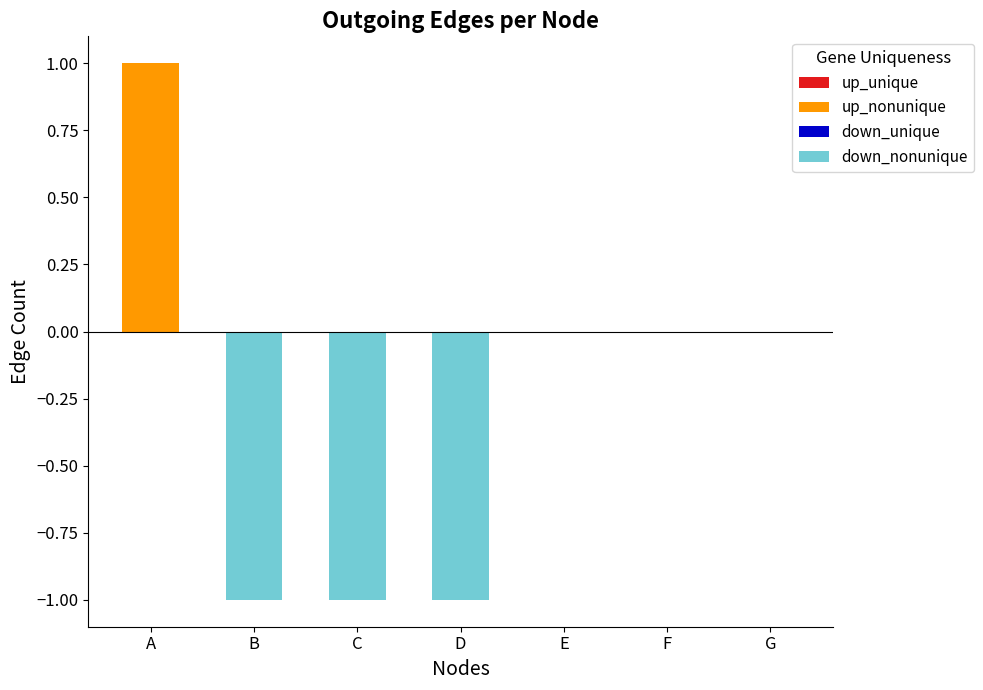

How many down_nonunique values are between -1 and 0?

7